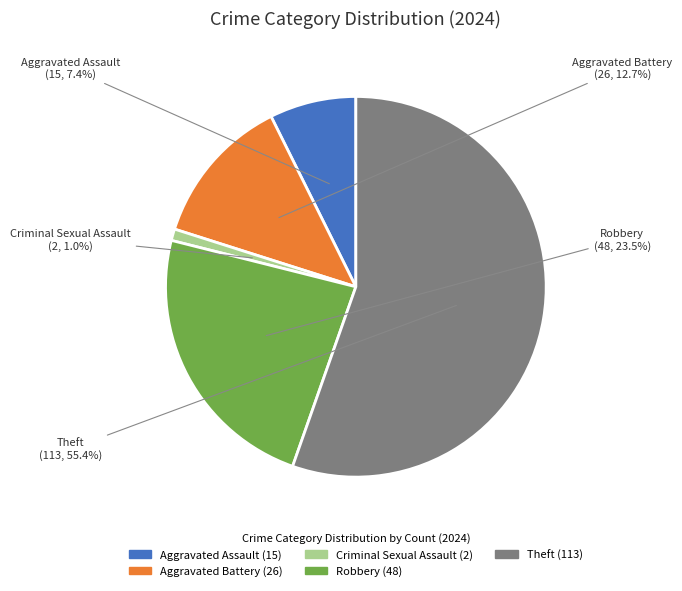

Does any single category account for the majority?

Yes